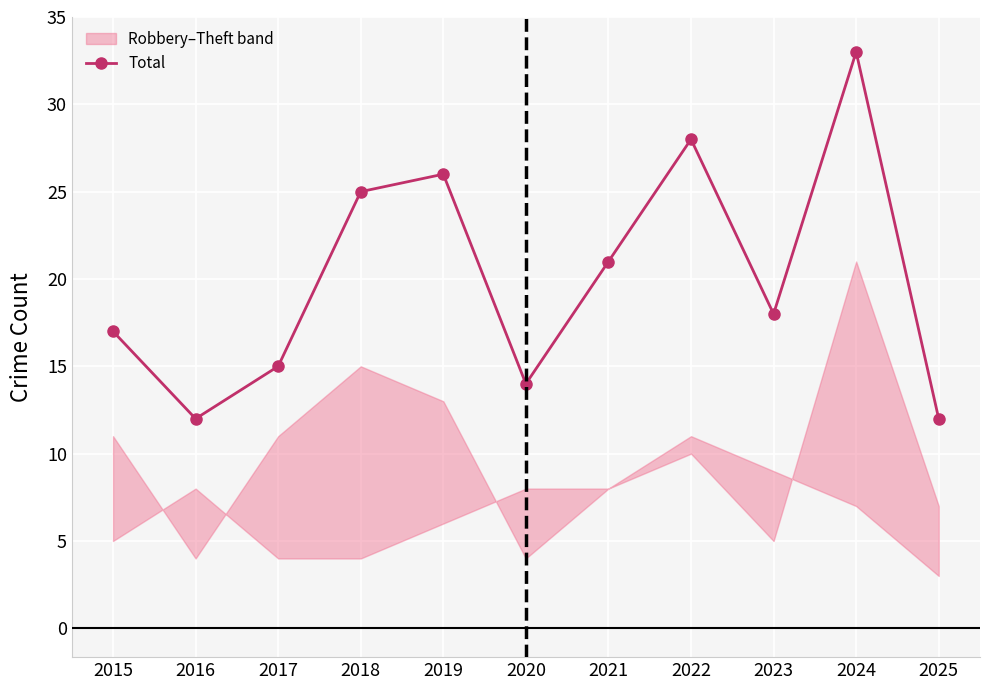

Reading left to right, list all the values displayed in this chart.

17	12	15	25	26	14	21	28	18	33	12